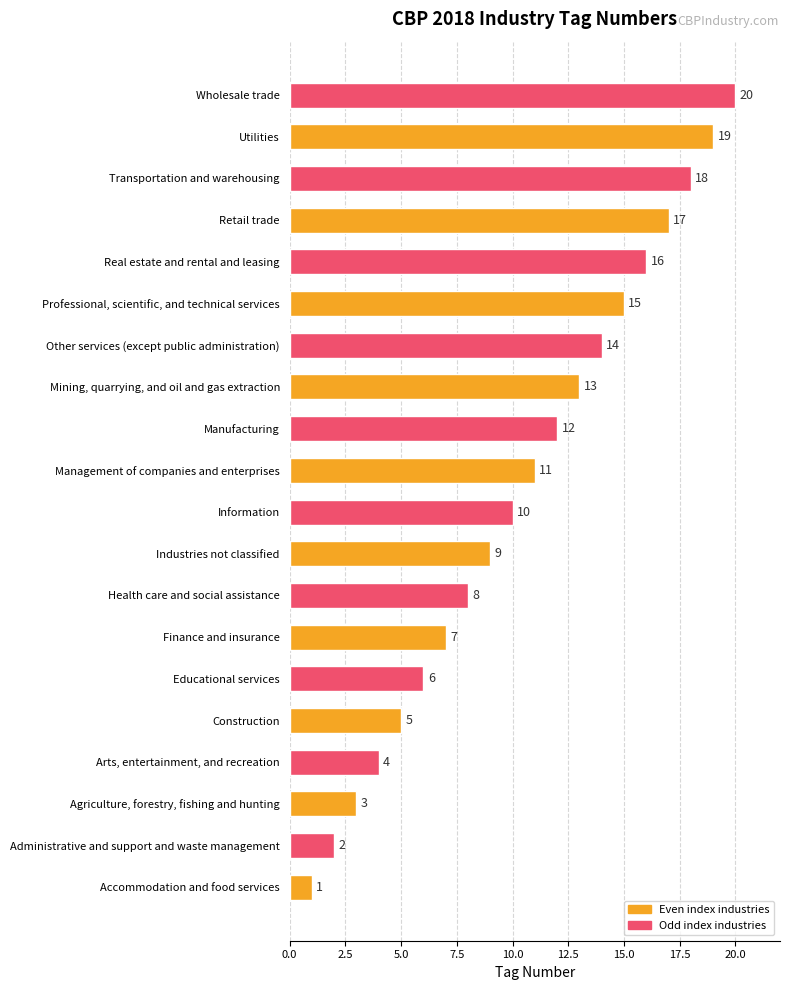

Between Transportation and warehousing and Accommodation and food services, which is larger?

Transportation and warehousing